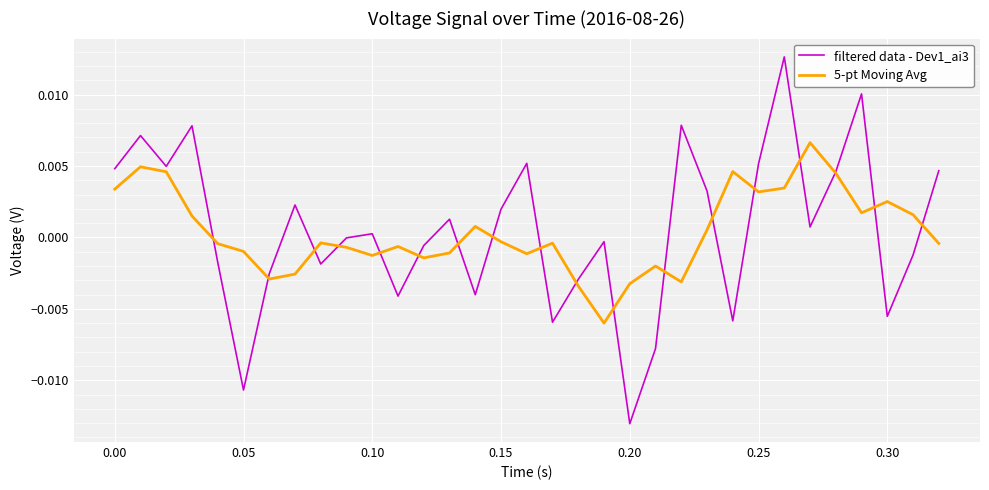

How many intersections are there between filtered data - Dev1_ai3 and 5-pt Moving Avg?

18